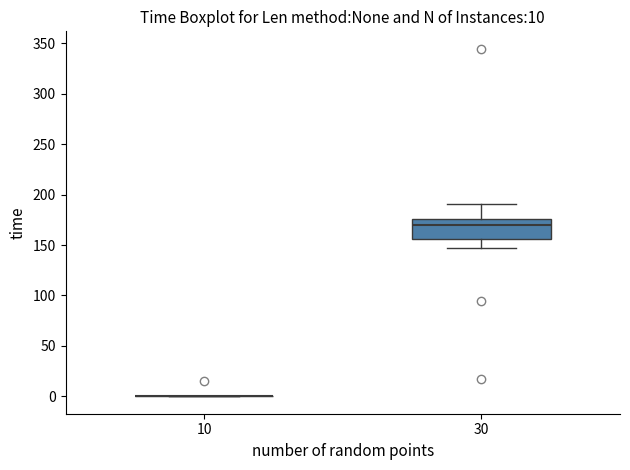

Which box is the tallest, from its lower edge to its upper edge?

30